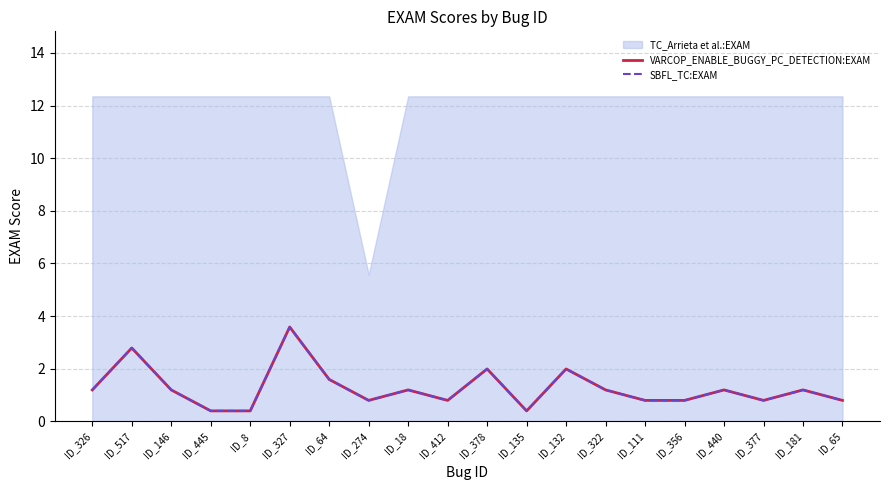

True or false: VARCOP_ENABLE_BUGGY_PC_DETECTION:EXAM and SBFL_TC:EXAM cross at least once.

False